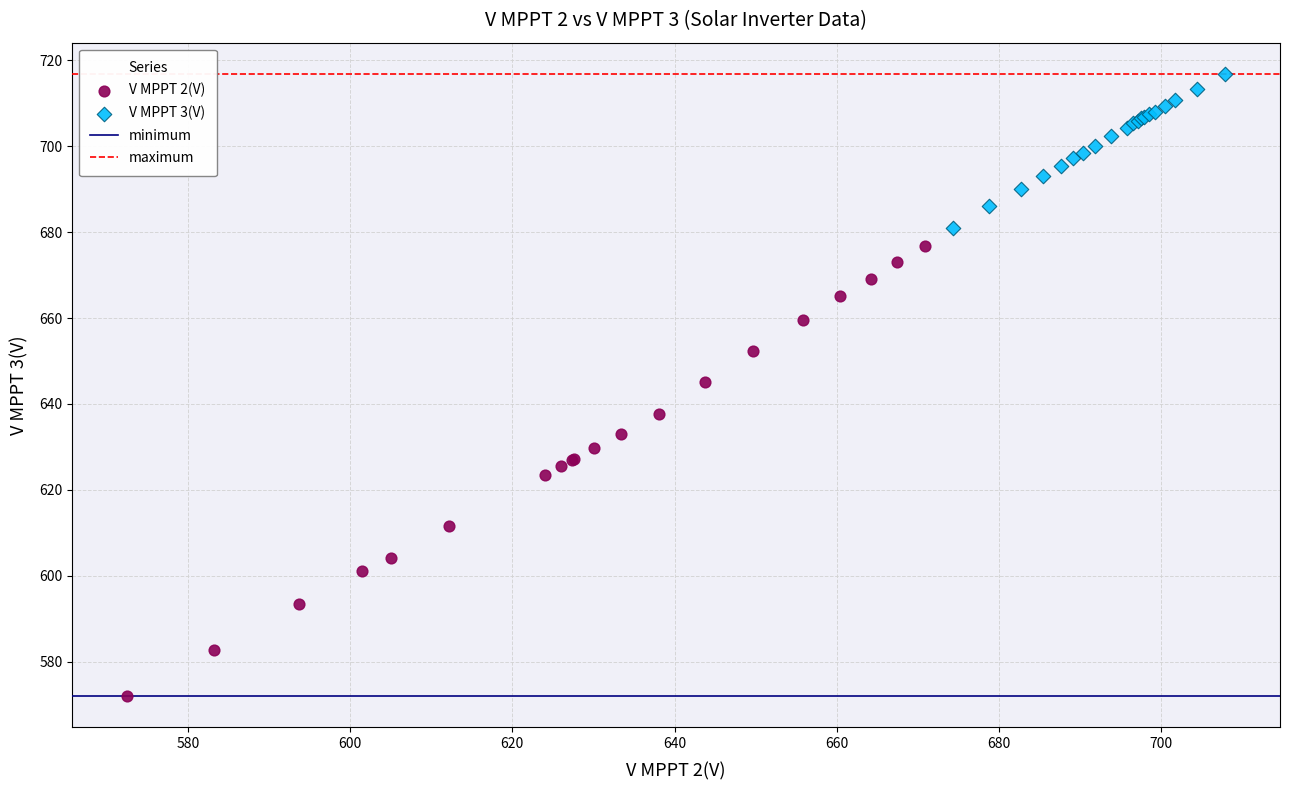

Which series contains the lowest Y value?

V MPPT 2(V)